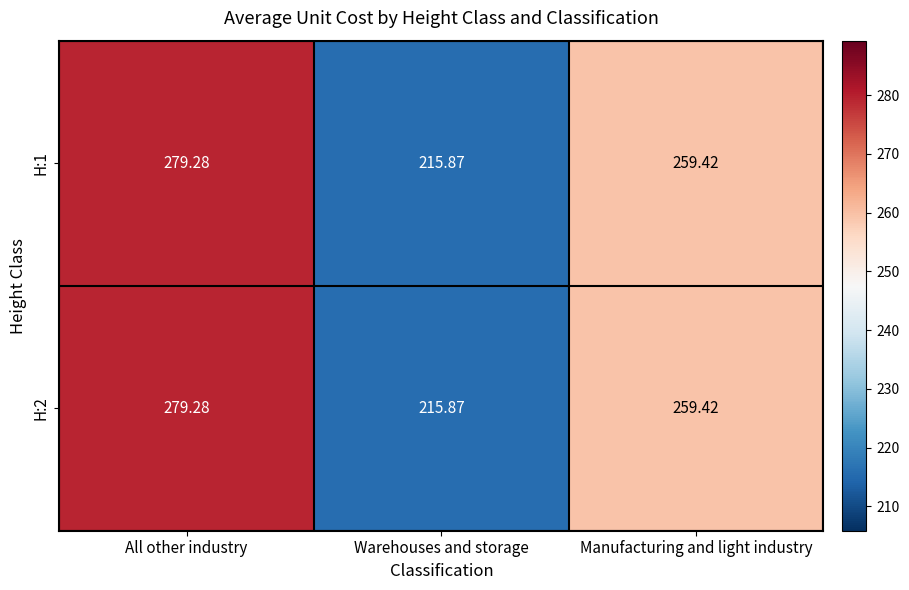

Rank the categories by H:1 value from highest to lowest.

All other industry, Manufacturing and light industry, Warehouses and storage